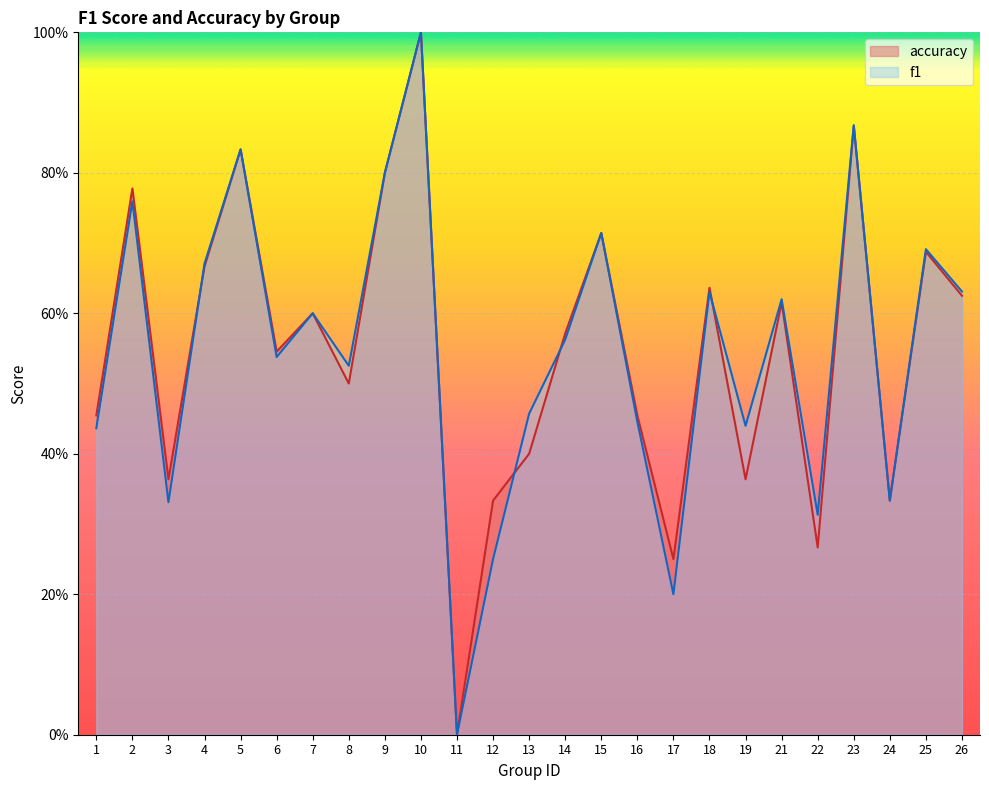

At which label is accuracy closest to 0?

11